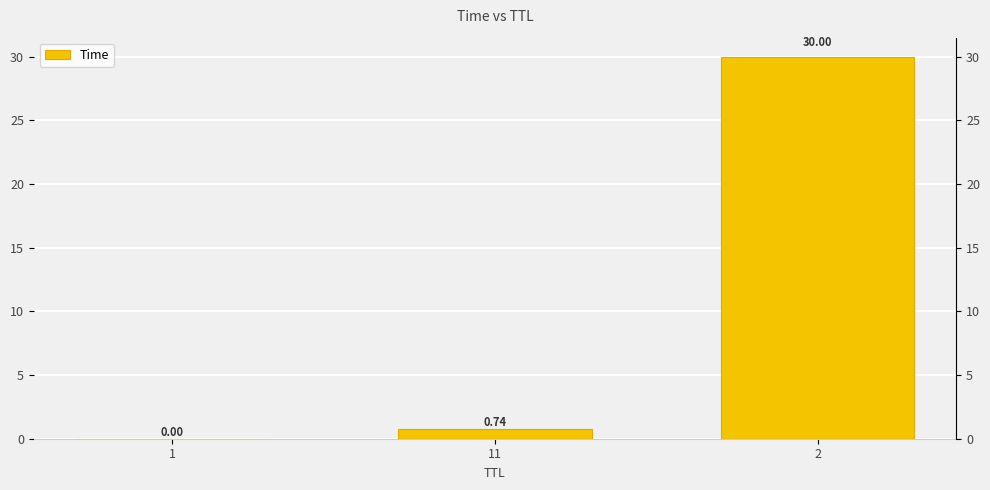

Which has a higher value, 2 or 1?

2